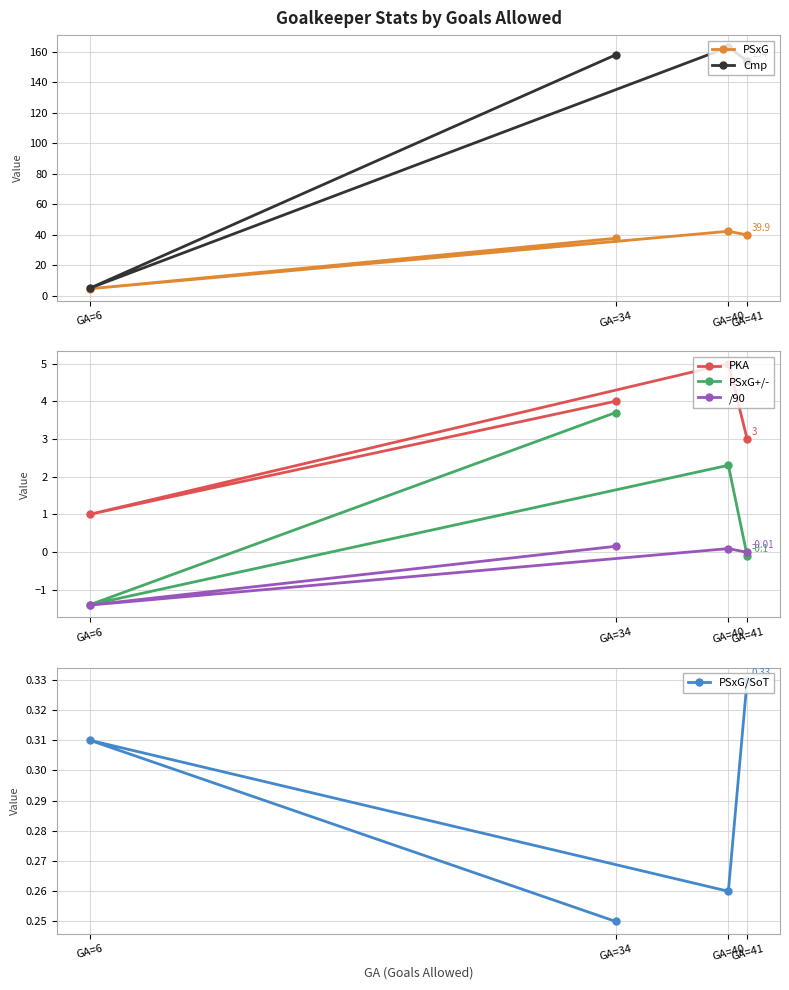

Is the value of PKA at GA=40 greater than the value of PSxG at GA=40?

No